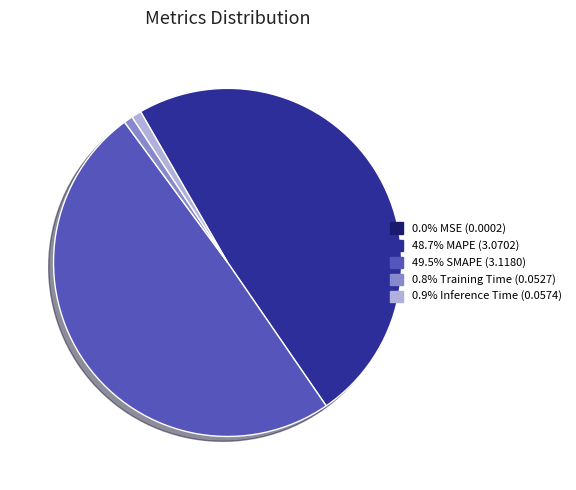

Is 0.8% Training Time (0.0527) the majority of the pie?

No